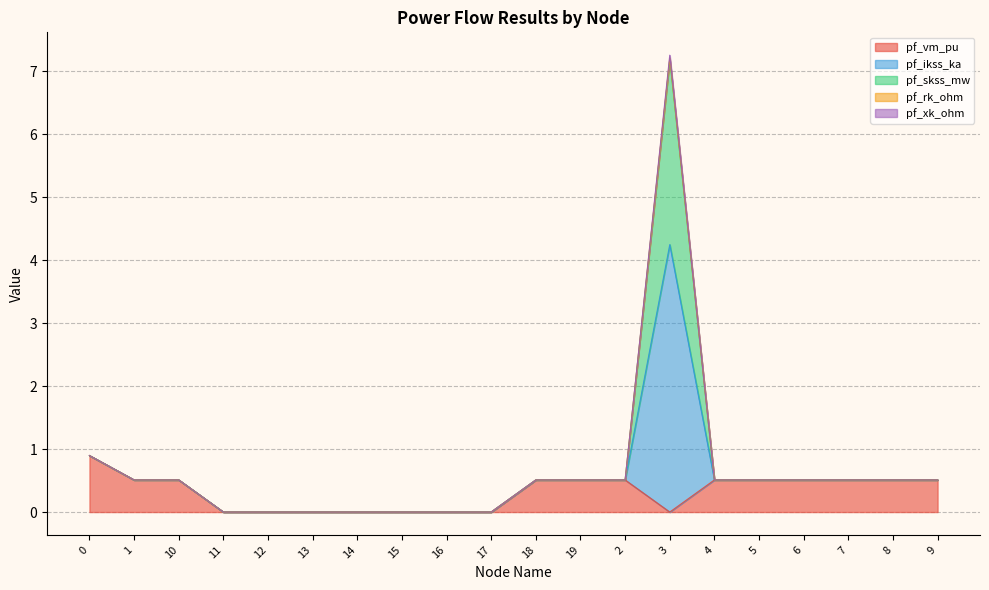

The pf_ikss_ka series shows 0.0 at 13. True or false?

True